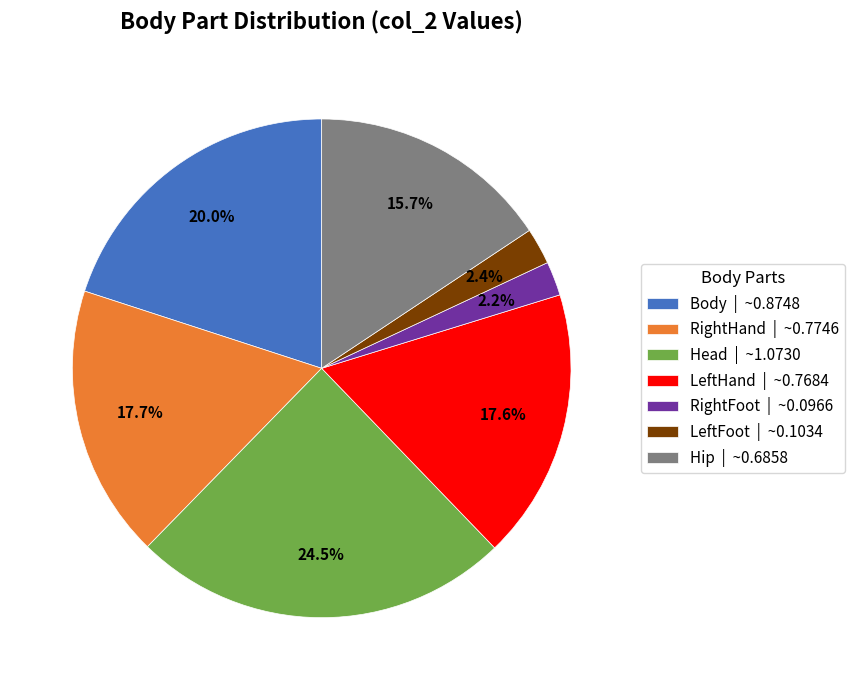

What portion of the pie excludes RightHand?

82.3%